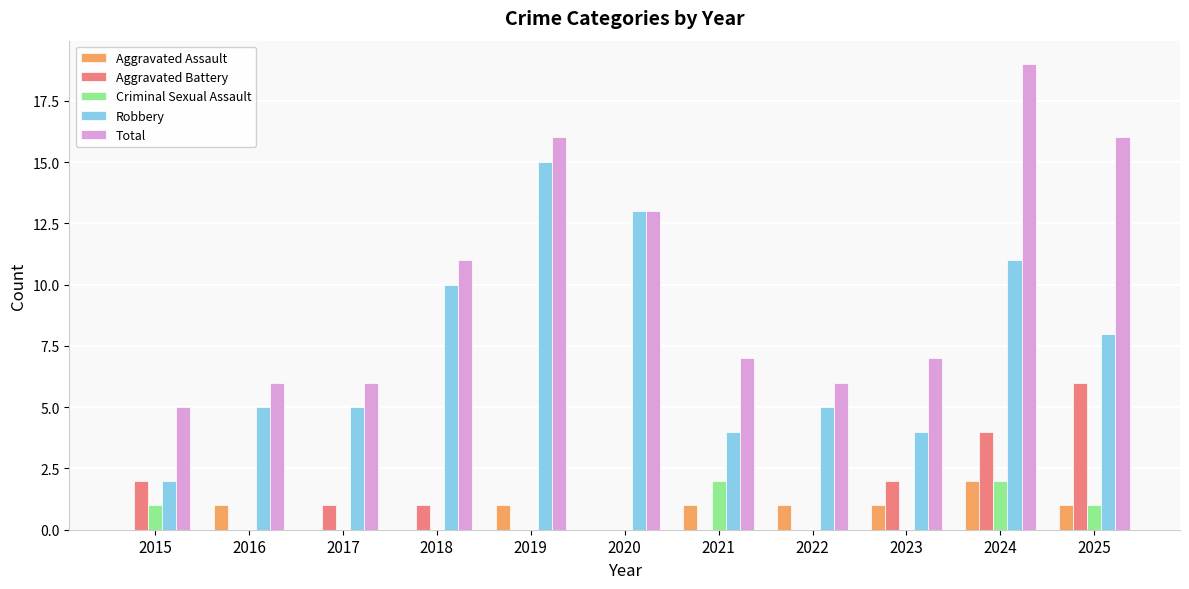

Where does the Aggravated Battery series first go above 1?

2015